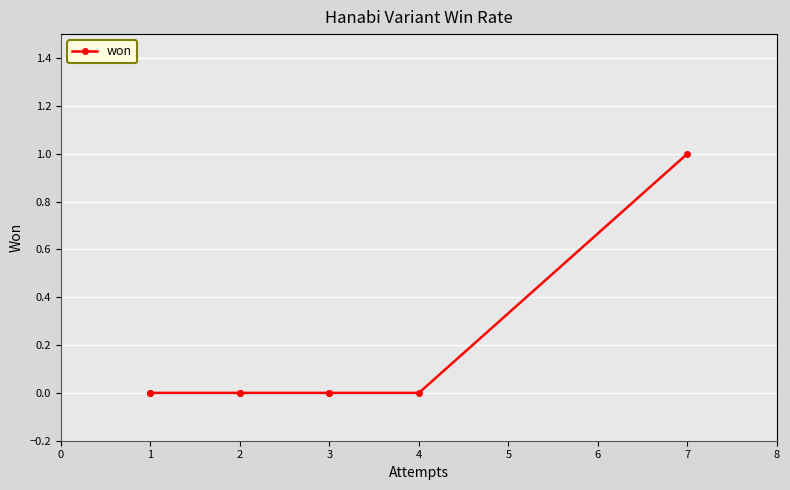

At which category does the chart reach its peak across all series?

7